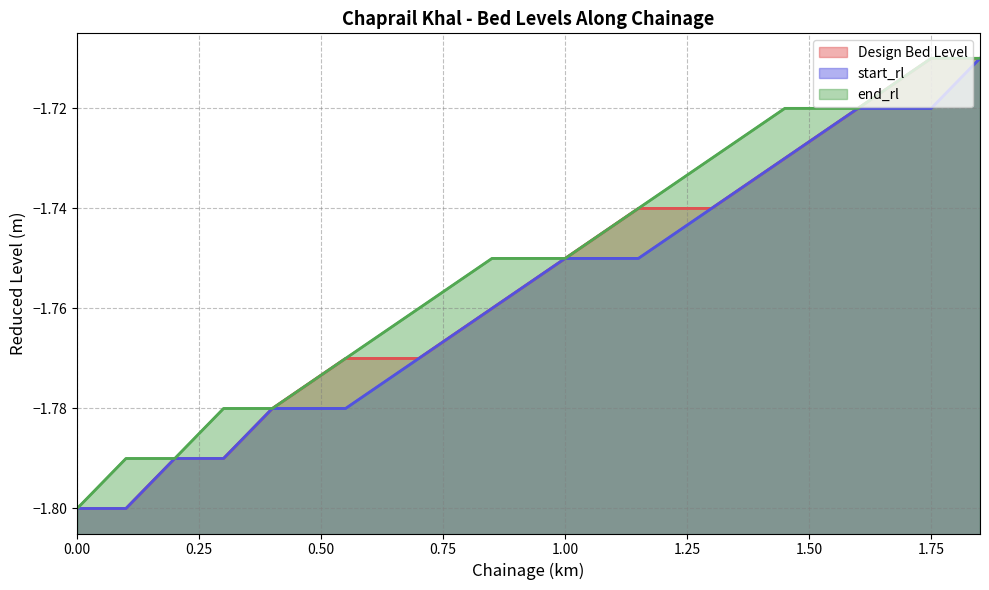

Reading left to right, list all the values displayed in this chart.

Design Bed Level: -1.8	-1.8	-1.8	-1.8	-1.8	-1.8	-1.8	-1.8	-1.8	-1.7	-1.7	-1.7	-1.7	-1.7	-1.7
start_rl: -1.8	-1.8	-1.8	-1.8	-1.8	-1.8	-1.8	-1.8	-1.8	-1.8	-1.7	-1.7	-1.7	-1.7	-1.7
end_rl: -1.8	-1.8	-1.8	-1.8	-1.8	-1.8	-1.8	-1.8	-1.8	-1.7	-1.7	-1.7	-1.7	-1.7	-1.7